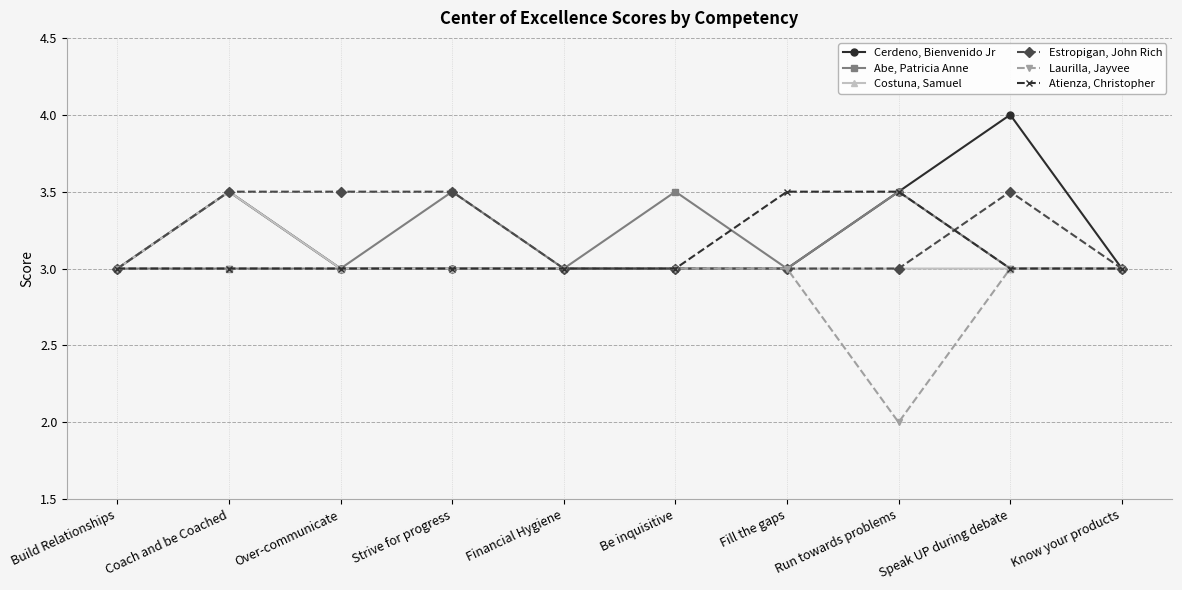

Does the chart display data point markers on the line(s)?

Yes